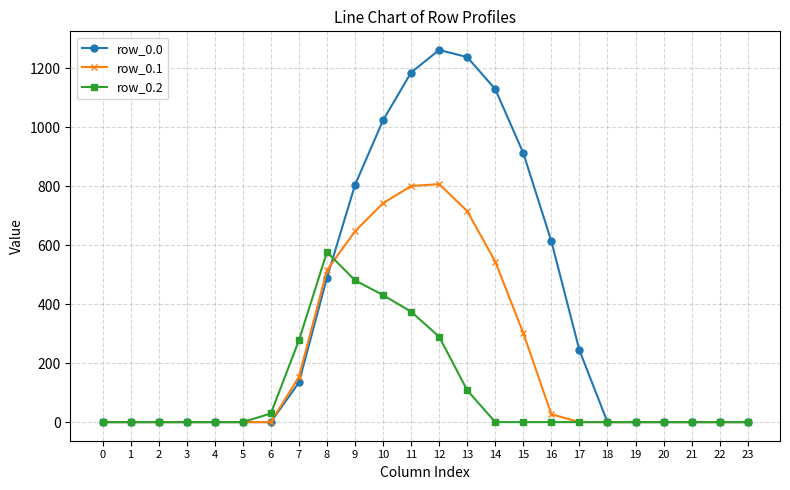

Does the chart display data point markers on the line(s)?

Yes